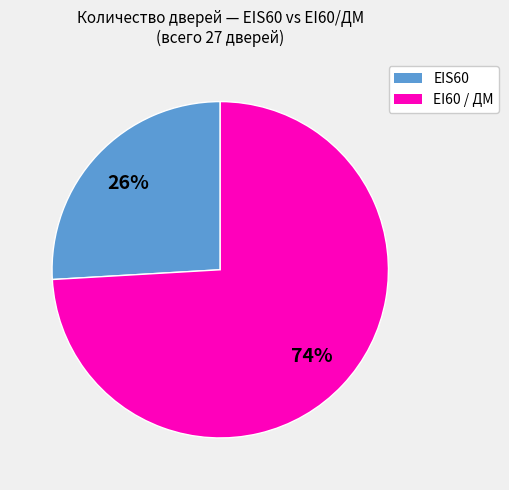

To the nearest percent, what is the difference between the largest and smallest slice percentages?

48%